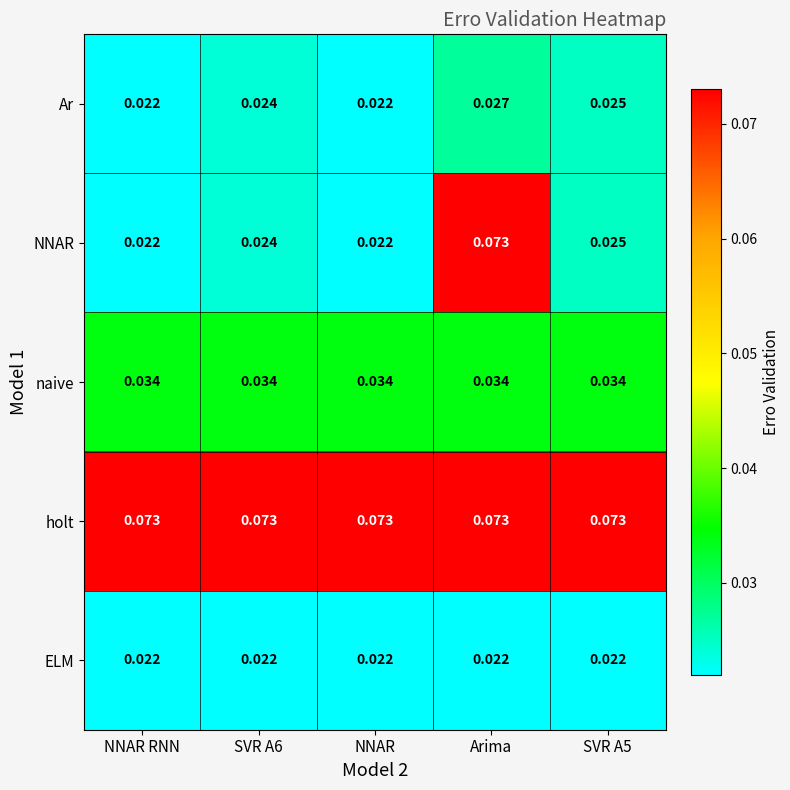

Which series changed the most between Arima and SVR A5?

NNAR